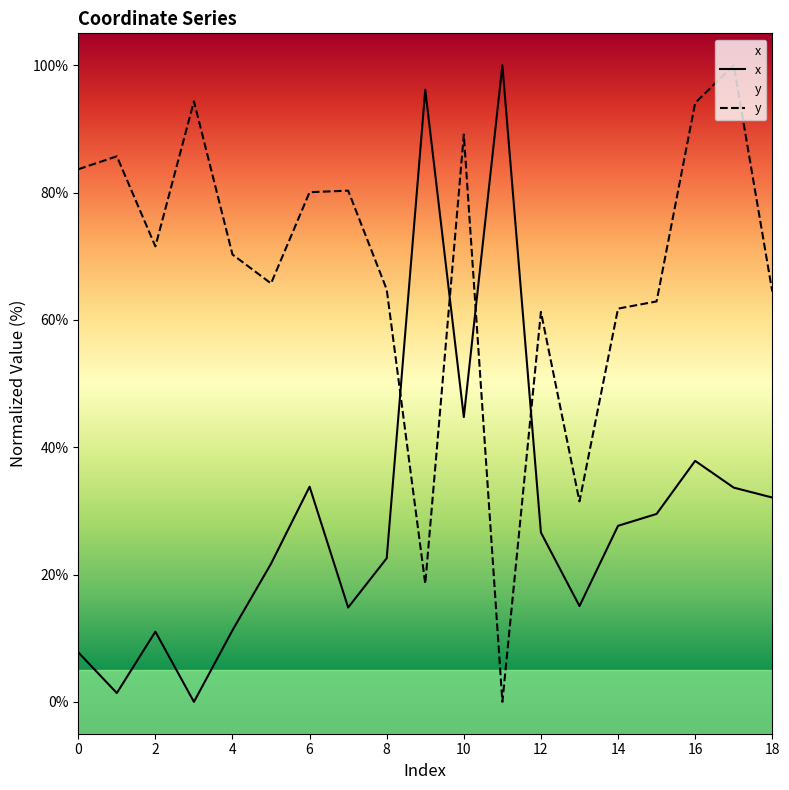

Which series has the largest total across all categories?

y